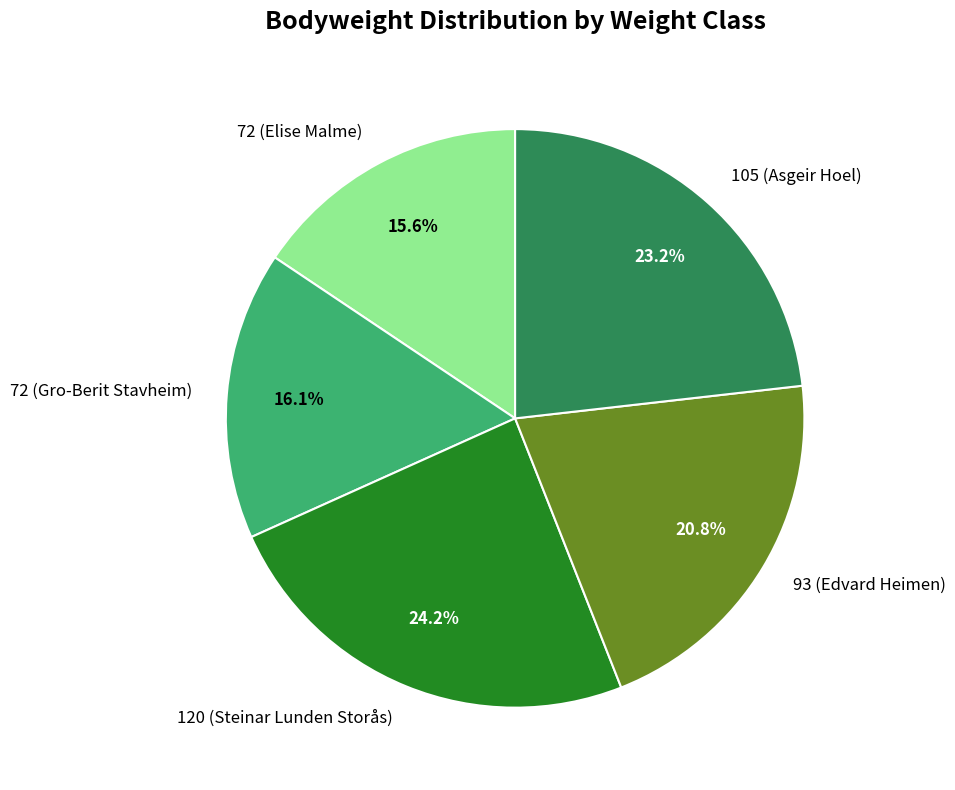

To the nearest percent, what is the combined percentage of 120 (Steinar Lunden Storås) and 72 (Elise Malme)?

40%